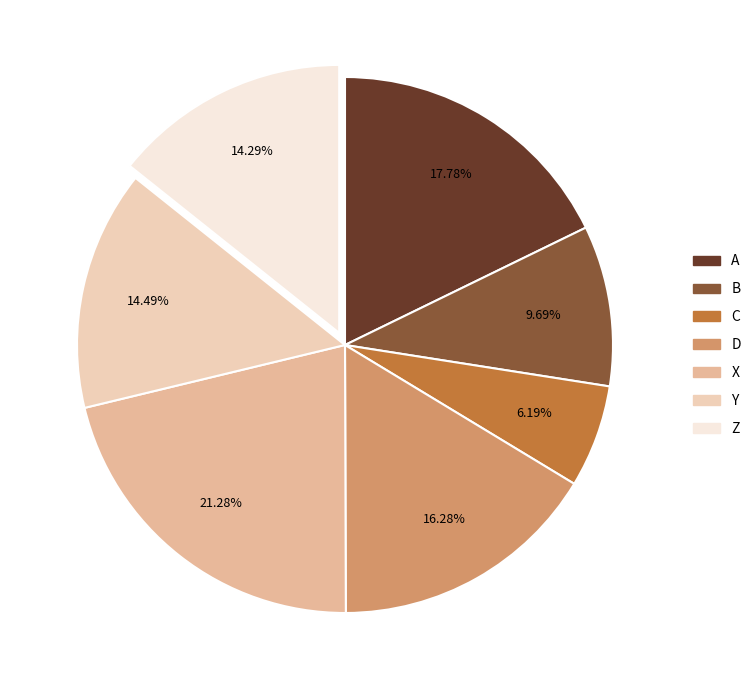

Which category has the smallest portion of the pie?

C